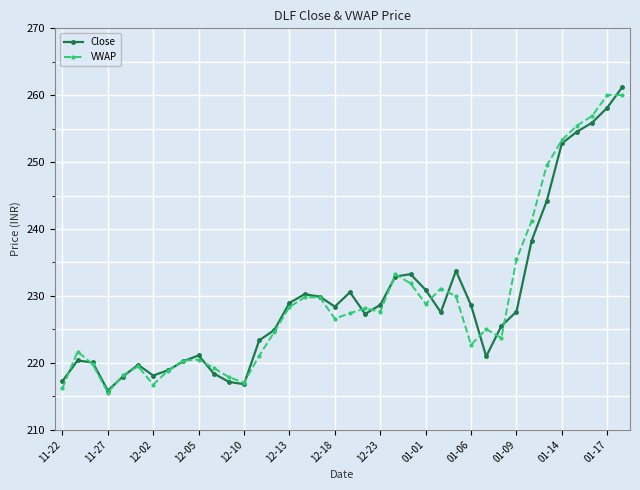

What is the minimum value for VWAP?

215.6